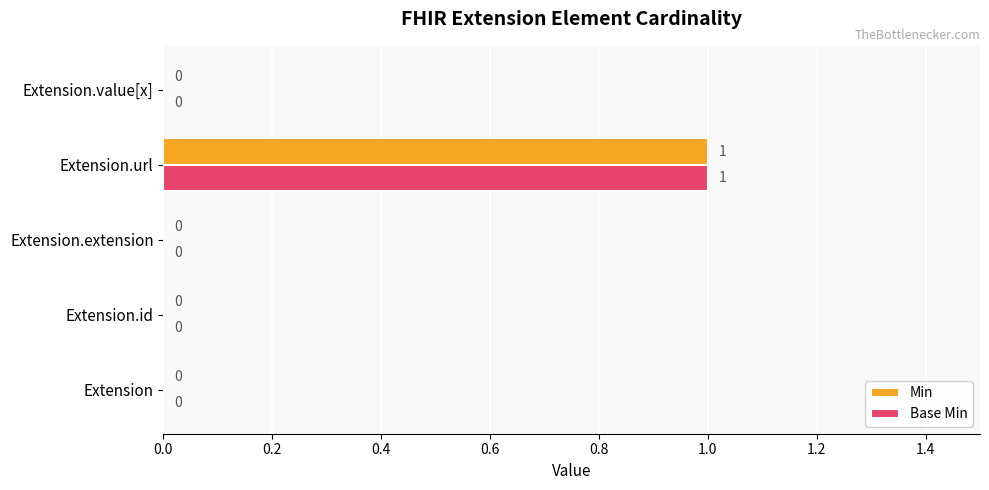

True or false: Base Min has a value of 1 at Extension.url.

True